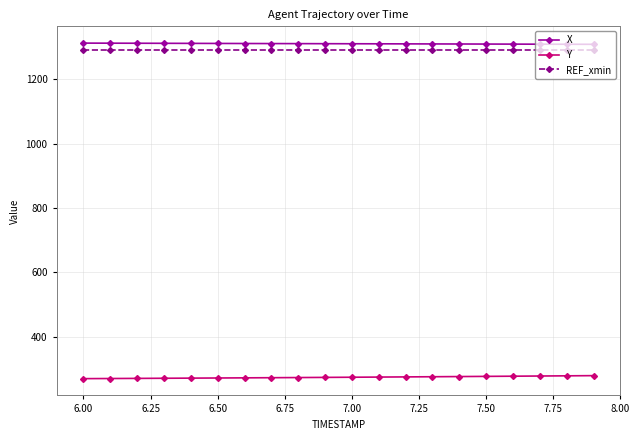

Count the number of data series in this chart.

3